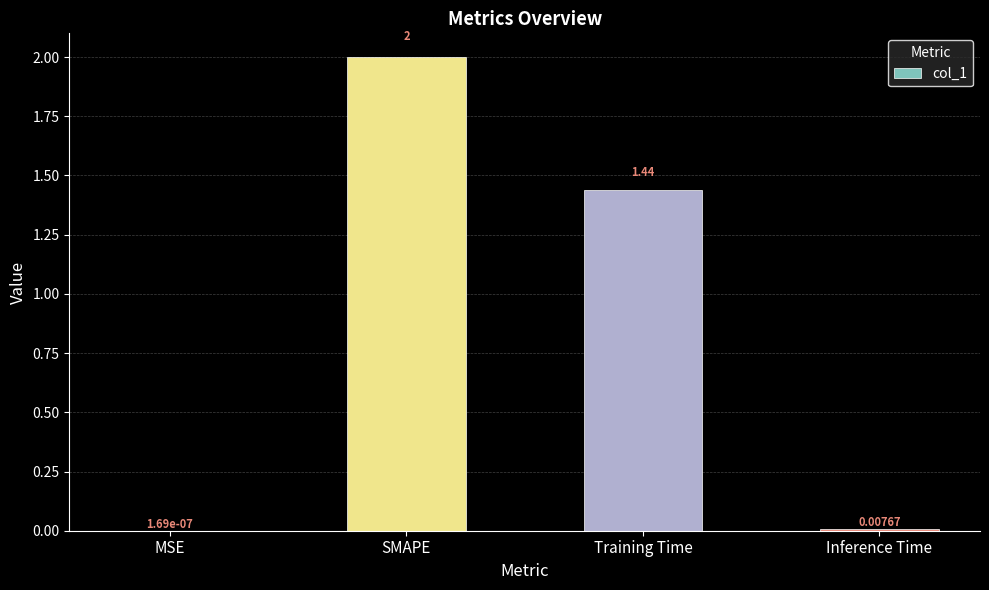

Count the number of categories in the chart.

4